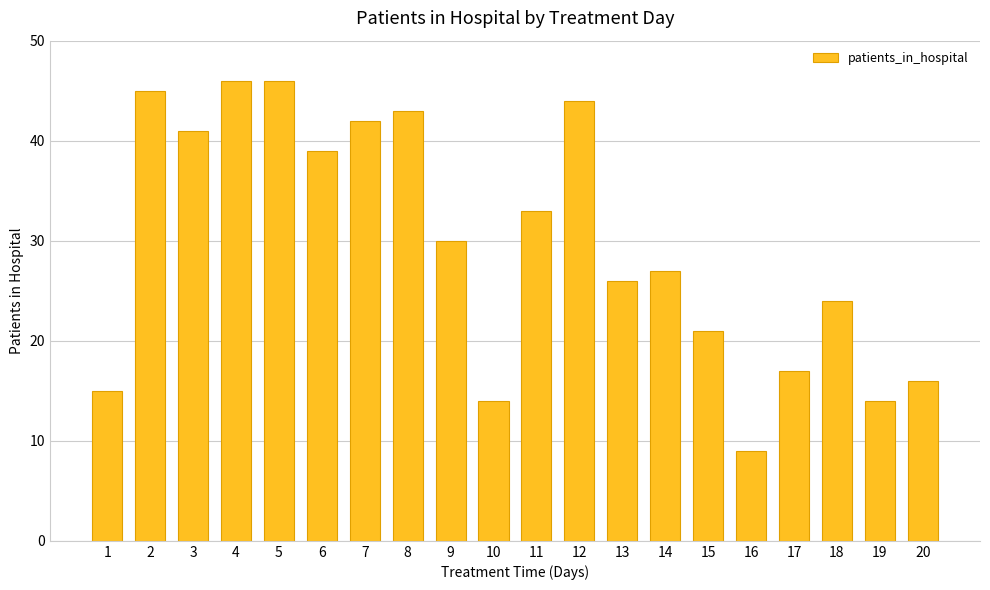

Where does the data first go above 30?

2